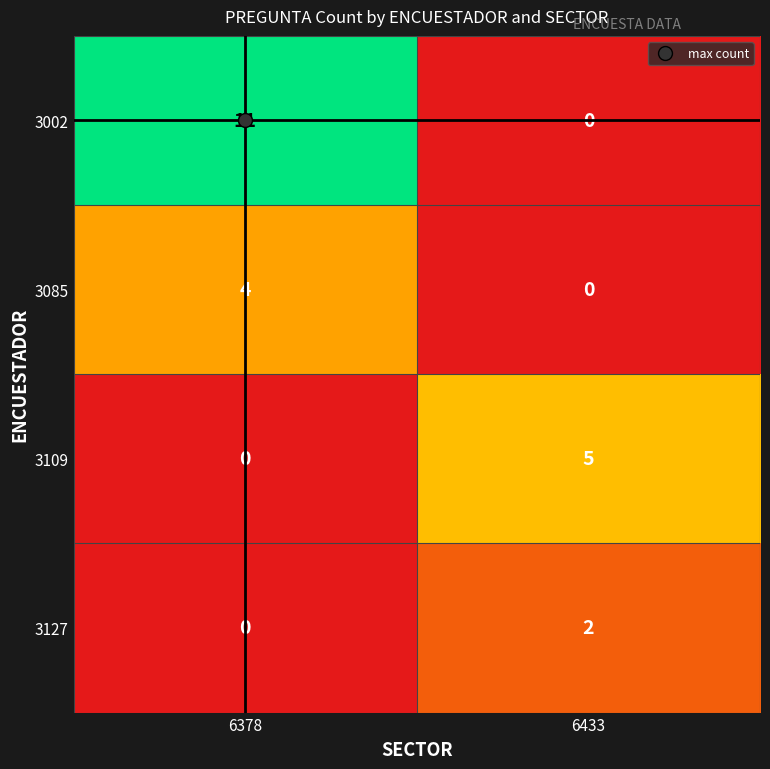

The 3127 series shows 0 at 6378. True or false?

True